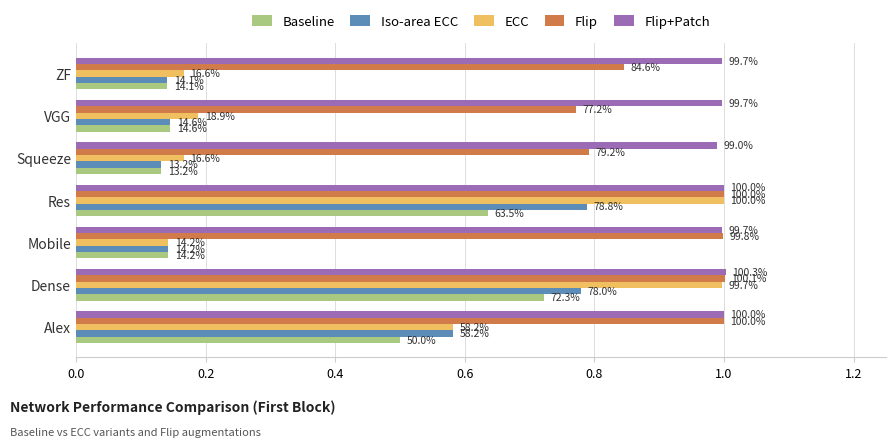

What is the greatest value displayed?

1.0